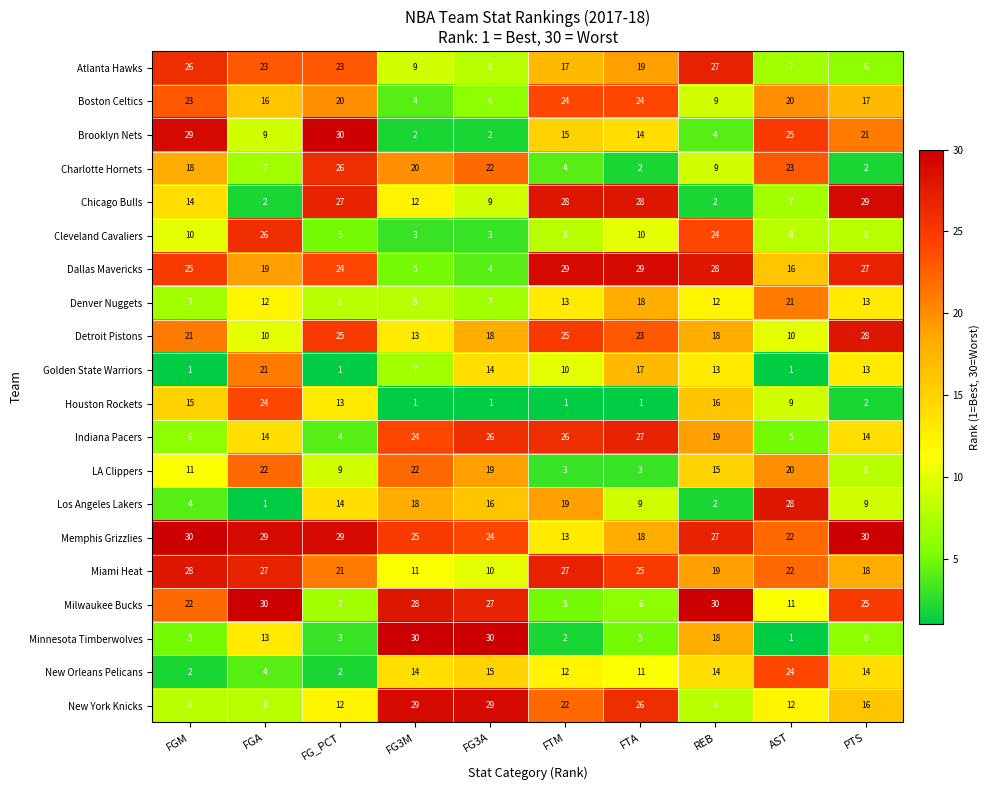

What is the greatest value displayed?

30